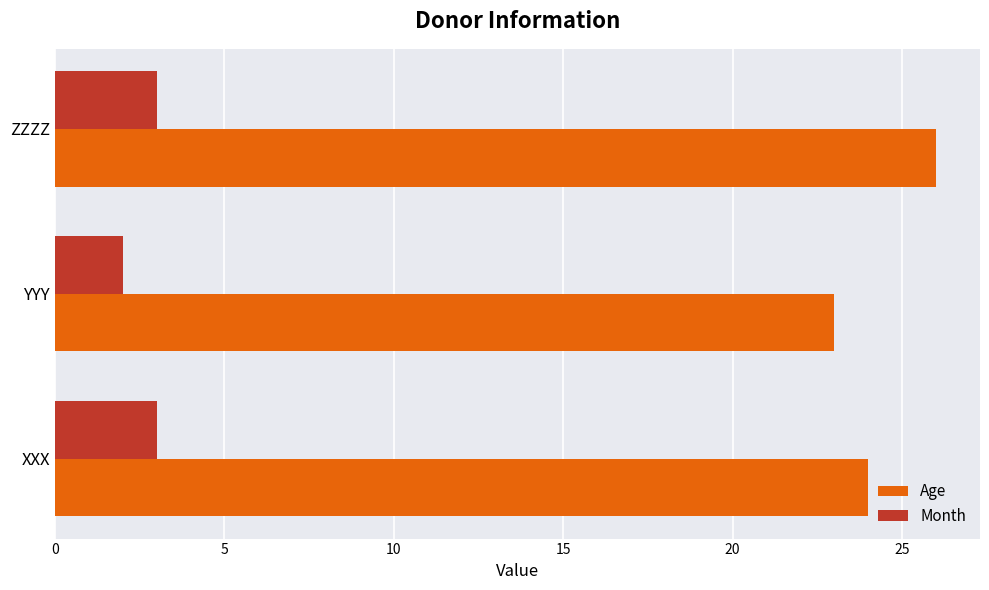

Which series has the largest range (max minus min)?

Age